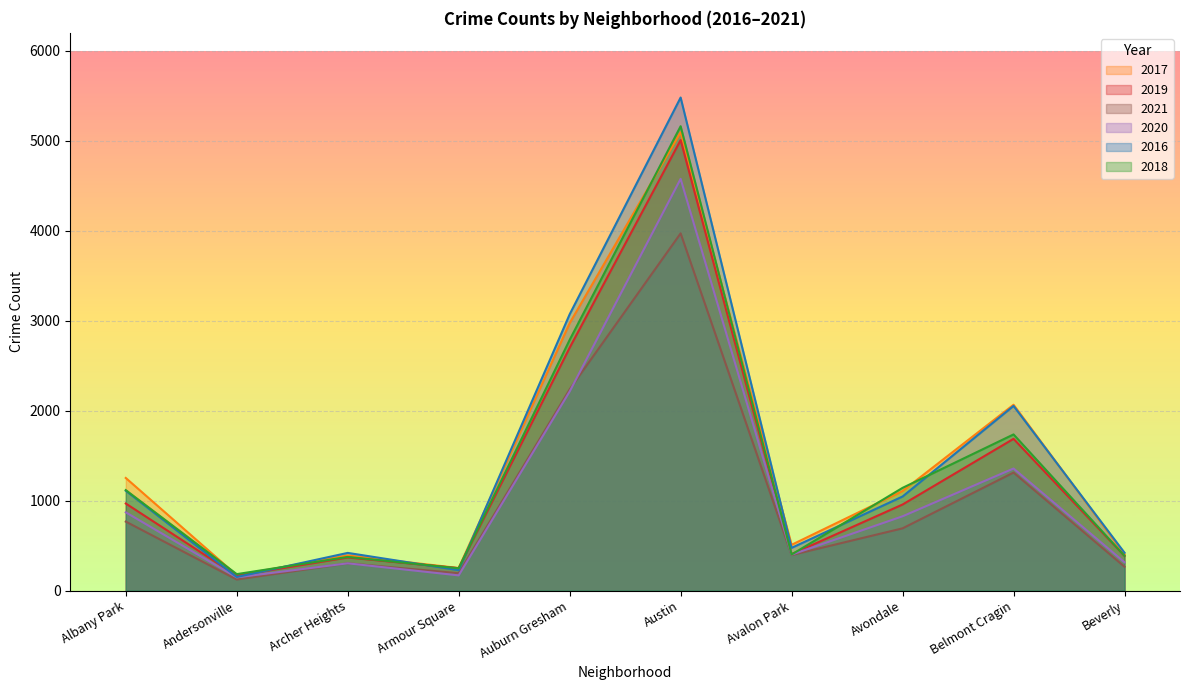

In 2019, how many points are lower than both neighbors (excluding endpoints)?

3